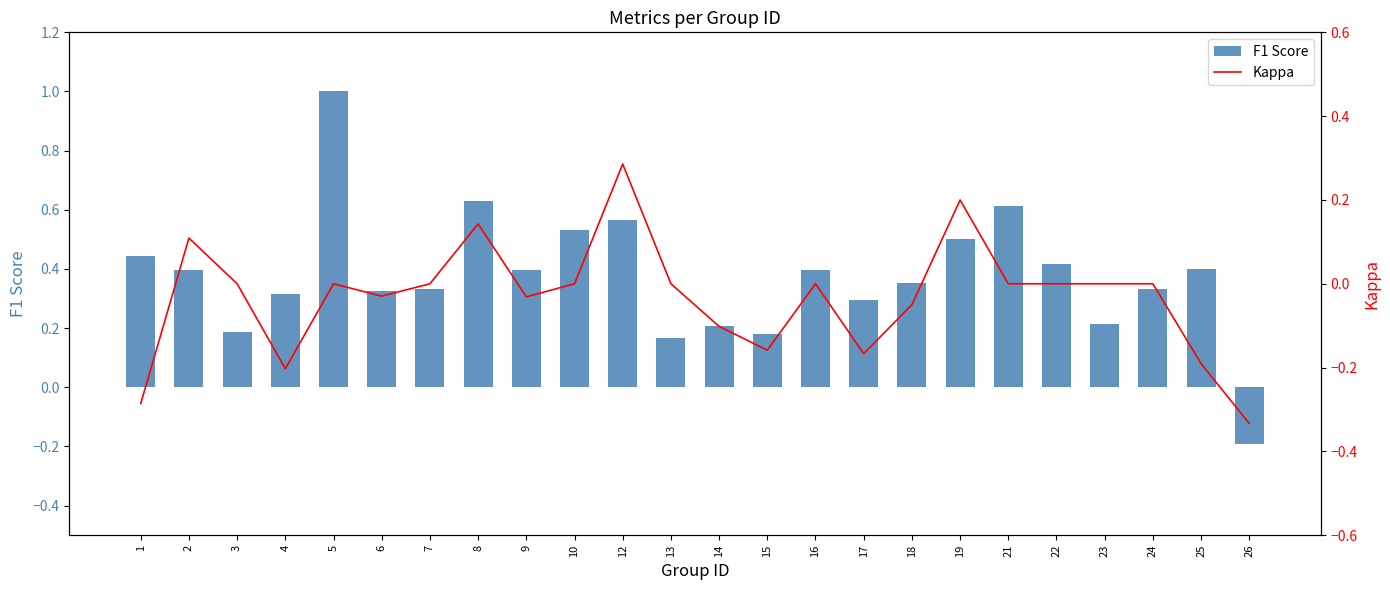

Reading left to right, extract all data points from this chart.

F1 Score: 0.4	0.4	0.2	0.3	1.0	0.3	0.3	0.6	0.4	0.5	0.6	0.2	0.2	0.2	0.4	0.3	0.4	0.5	0.6	0.4	0.2	0.3	0.4	-0.2
Kappa: -0.3	0.1	0.0	-0.2	0.0	-0.0	0.0	0.1	-0.0	0.0	0.3	0.0	-0.1	-0.2	0.0	-0.2	-0.1	0.2	0.0	0.0	0.0	0.0	-0.2	-0.3